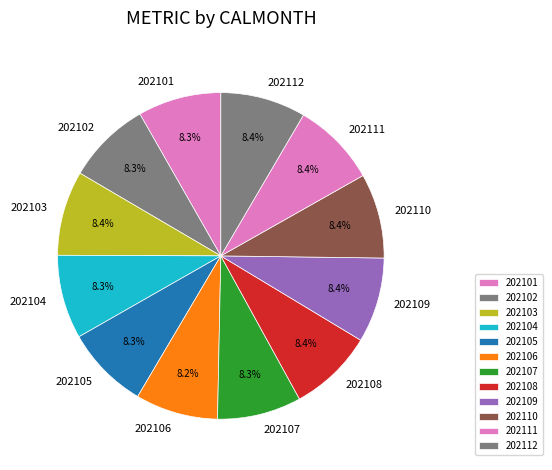

What percentage is the 202101 slice, to the nearest percent?

8%